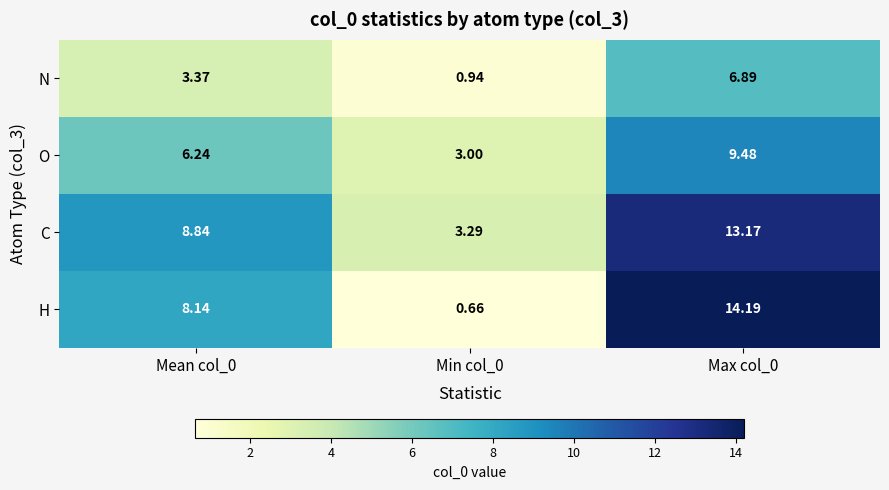

List the series in order of their peak value, lowest first.

N, O, C, H